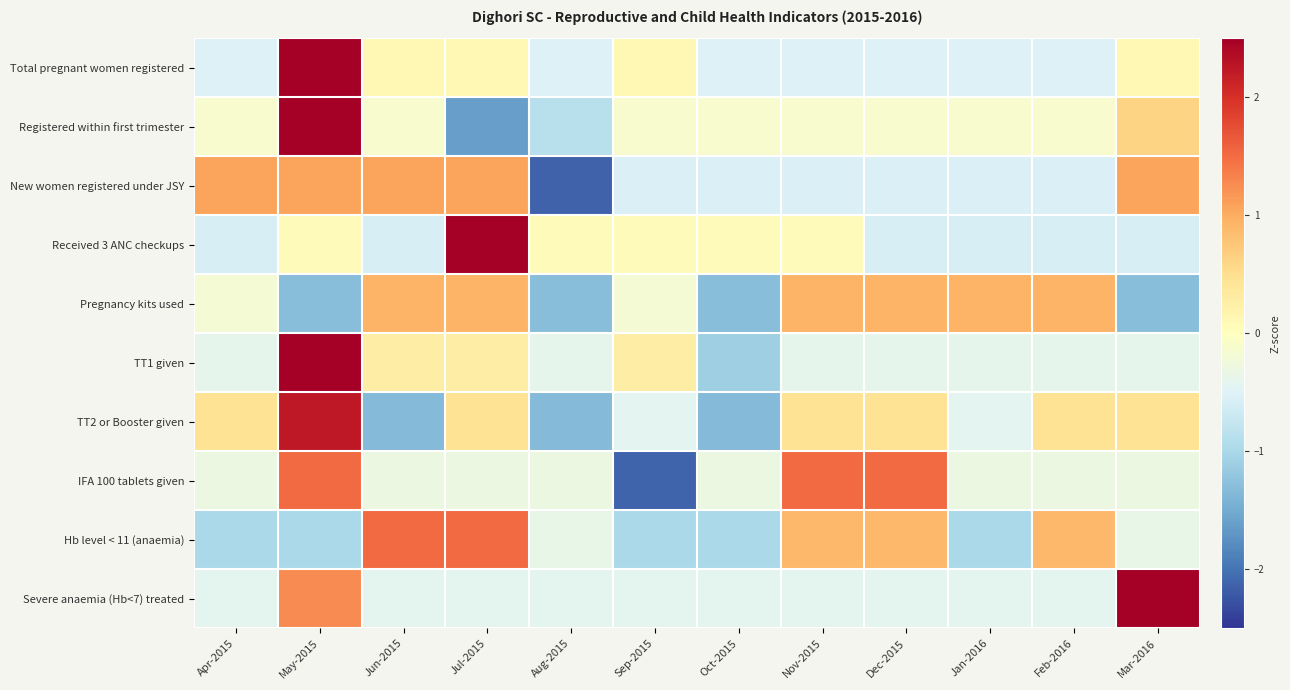

Reading left to right, extract all data points from this chart.

Total pregnant women registered: Apr-2015=-0.5	May-2015=3.2	Jun-2015=0.1	Jul-2015=0.1	Aug-2015=-0.5	Sep-2015=0.1	Oct-2015=-0.5	Nov-2015=-0.5	Dec-2015=-0.5	Jan-2016=-0.5	Feb-2016=-0.5	Mar-2016=0.1
Registered within first trimester: Apr-2015=-0.1	May-2015=2.9	Jun-2015=-0.1	Jul-2015=-1.6	Aug-2015=-0.9	Sep-2015=-0.1	Oct-2015=-0.1	Nov-2015=-0.1	Dec-2015=-0.1	Jan-2016=-0.1	Feb-2016=-0.1	Mar-2016=0.6
New women registered under JSY: Apr-2015=1.1	May-2015=1.1	Jun-2015=1.1	Jul-2015=1.1	Aug-2015=-2.1	Sep-2015=-0.5	Oct-2015=-0.5	Nov-2015=-0.5	Dec-2015=-0.5	Jan-2016=-0.5	Feb-2016=-0.5	Mar-2016=1.1
Received 3 ANC checkups: Apr-2015=-0.6	May-2015=0.1	Jun-2015=-0.6	Jul-2015=3.2	Aug-2015=0.1	Sep-2015=0.1	Oct-2015=0.1	Nov-2015=0.1	Dec-2015=-0.6	Jan-2016=-0.6	Feb-2016=-0.6	Mar-2016=-0.6
Pregnancy kits used: Apr-2015=-0.2	May-2015=-1.3	Jun-2015=0.9	Jul-2015=0.9	Aug-2015=-1.3	Sep-2015=-0.2	Oct-2015=-1.3	Nov-2015=0.9	Dec-2015=0.9	Jan-2016=0.9	Feb-2016=0.9	Mar-2016=-1.3
TT1 given: Apr-2015=-0.4	May-2015=3.1	Jun-2015=0.3	Jul-2015=0.3	Aug-2015=-0.4	Sep-2015=0.3	Oct-2015=-1.1	Nov-2015=-0.4	Dec-2015=-0.4	Jan-2016=-0.4	Feb-2016=-0.4	Mar-2016=-0.4
TT2 or Booster given: Apr-2015=0.4	May-2015=2.2	Jun-2015=-1.3	Jul-2015=0.4	Aug-2015=-1.3	Sep-2015=-0.4	Oct-2015=-1.3	Nov-2015=0.4	Dec-2015=0.4	Jan-2016=-0.4	Feb-2016=0.4	Mar-2016=0.4
IFA 100 tablets given: Apr-2015=-0.3	May-2015=1.5	Jun-2015=-0.3	Jul-2015=-0.3	Aug-2015=-0.3	Sep-2015=-2.1	Oct-2015=-0.3	Nov-2015=1.5	Dec-2015=1.5	Jan-2016=-0.3	Feb-2016=-0.3	Mar-2016=-0.3
Hb level < 11 (anaemia): Apr-2015=-1.0	May-2015=-1.0	Jun-2015=1.5	Jul-2015=1.5	Aug-2015=-0.4	Sep-2015=-1.0	Oct-2015=-1.0	Nov-2015=0.9	Dec-2015=0.9	Jan-2016=-1.0	Feb-2016=0.9	Mar-2016=-0.4
Severe anaemia (Hb<7) treated: Apr-2015=-0.4	May-2015=1.3	Jun-2015=-0.4	Jul-2015=-0.4	Aug-2015=-0.4	Sep-2015=-0.4	Oct-2015=-0.4	Nov-2015=-0.4	Dec-2015=-0.4	Jan-2016=-0.4	Feb-2016=-0.4	Mar-2016=2.9